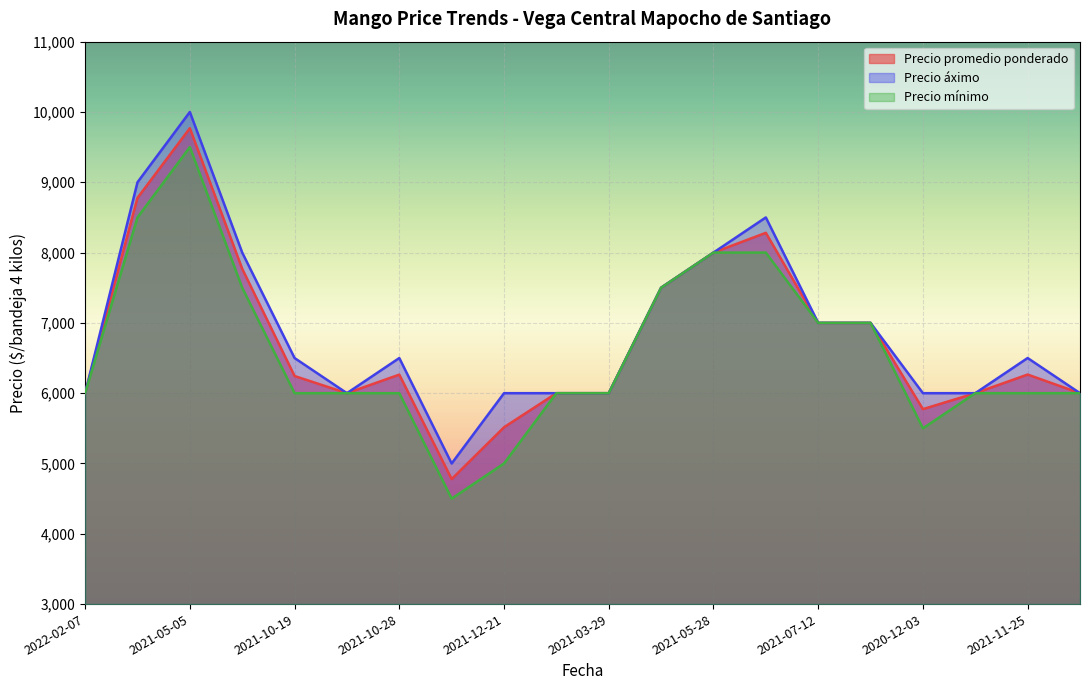

How many values in the Precio mínimo series exceed 6000?

8